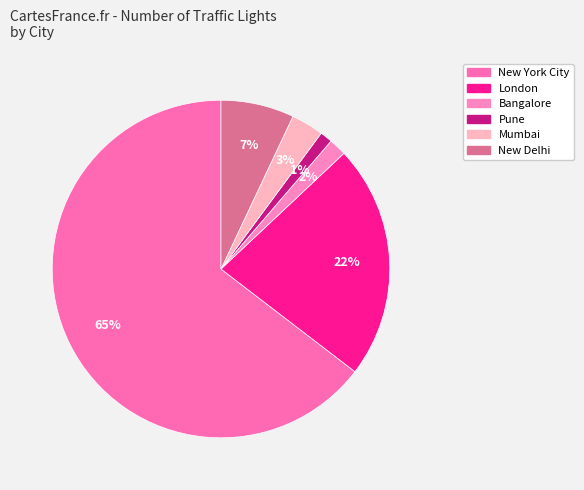

To the nearest percent, what is the average slice percentage?

17%